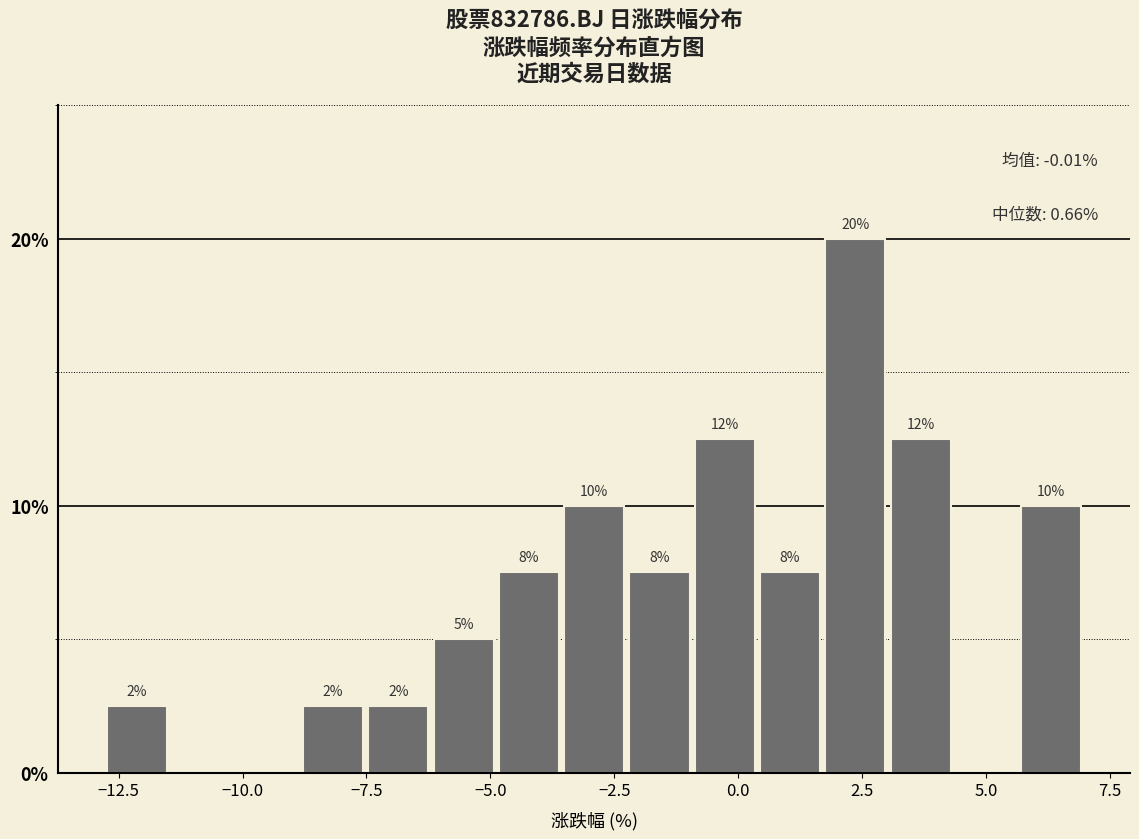

Read against the x-axis, roughly where is the centre of the tallest bar?

2.5